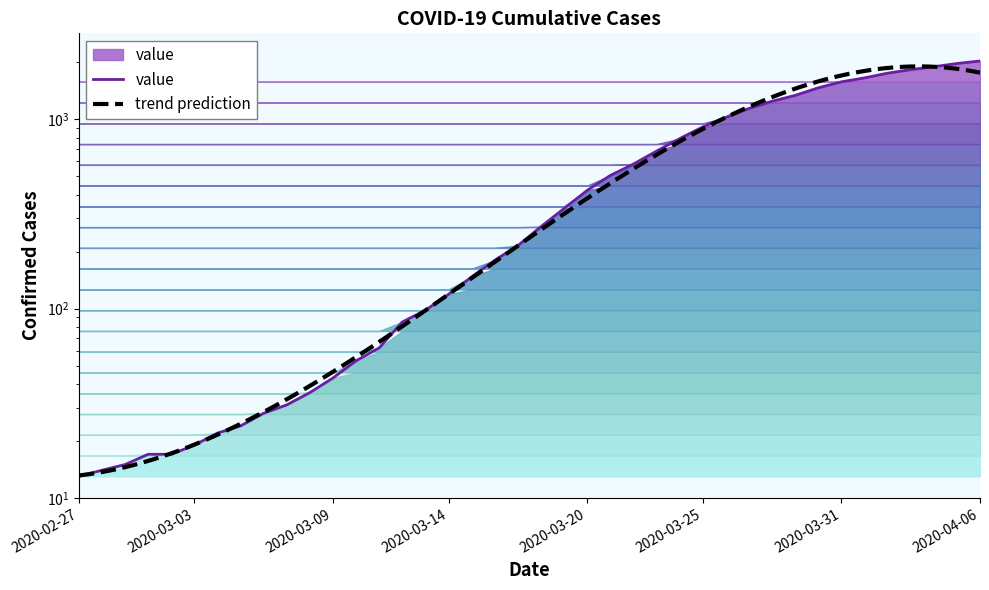

At which label is the value closest to 1022?

2020-03-26